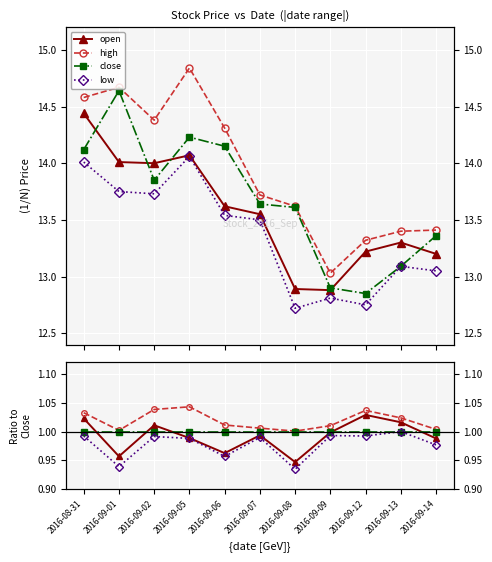

What is the label of the 10th point from the left?

2016-09-13